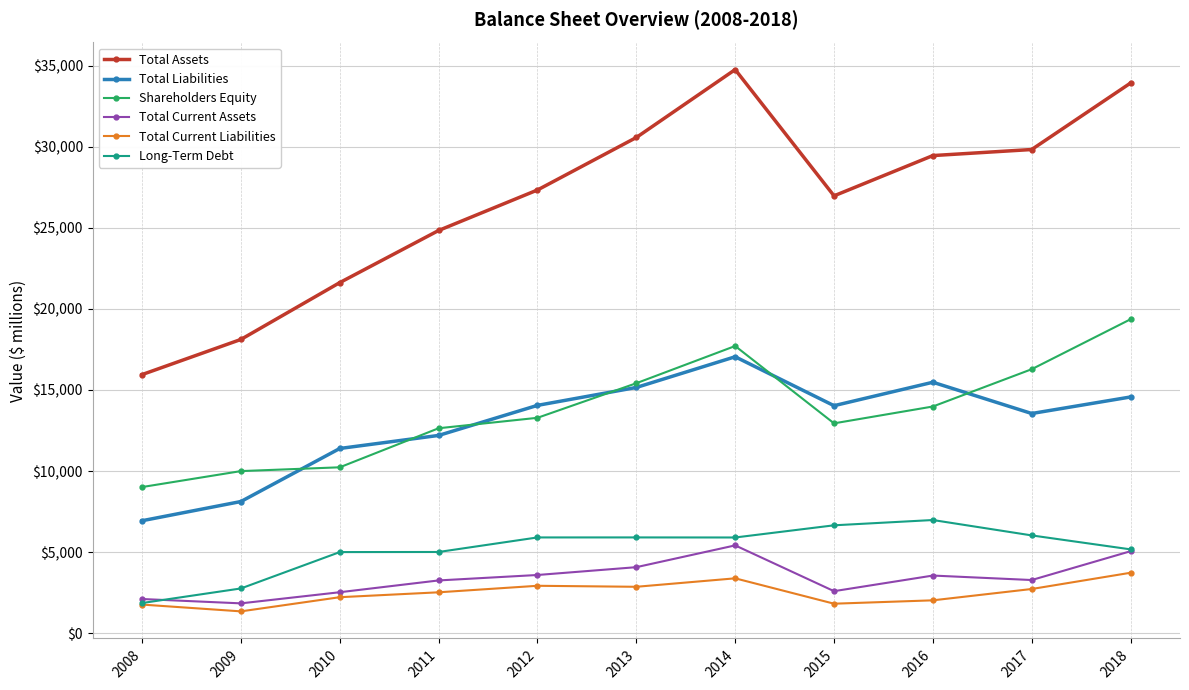

Where does the Total Liabilities series first go above 14032?

2012